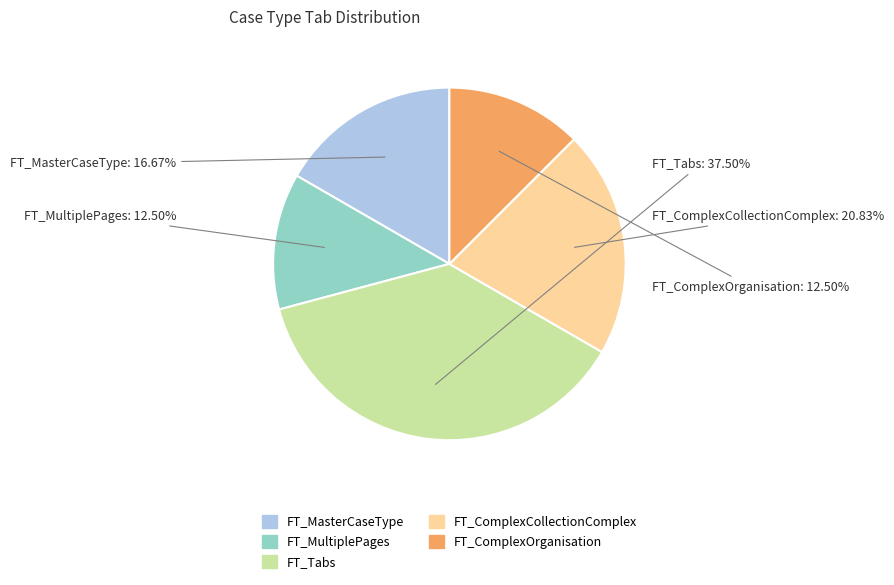

To the nearest percent, what is the average slice percentage?

20%